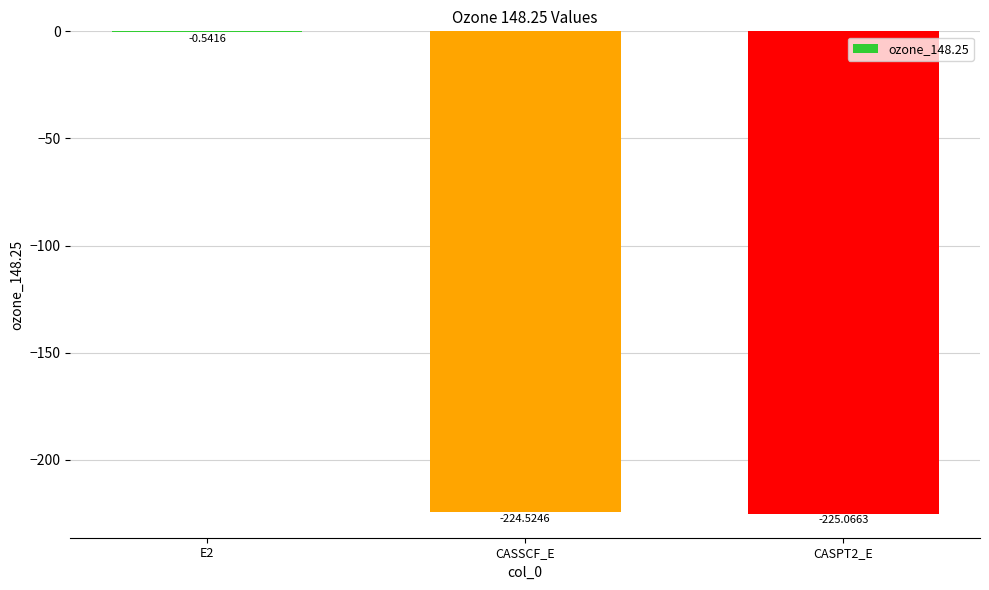

What is the change in value from E2 to CASPT2_E?

-224.5